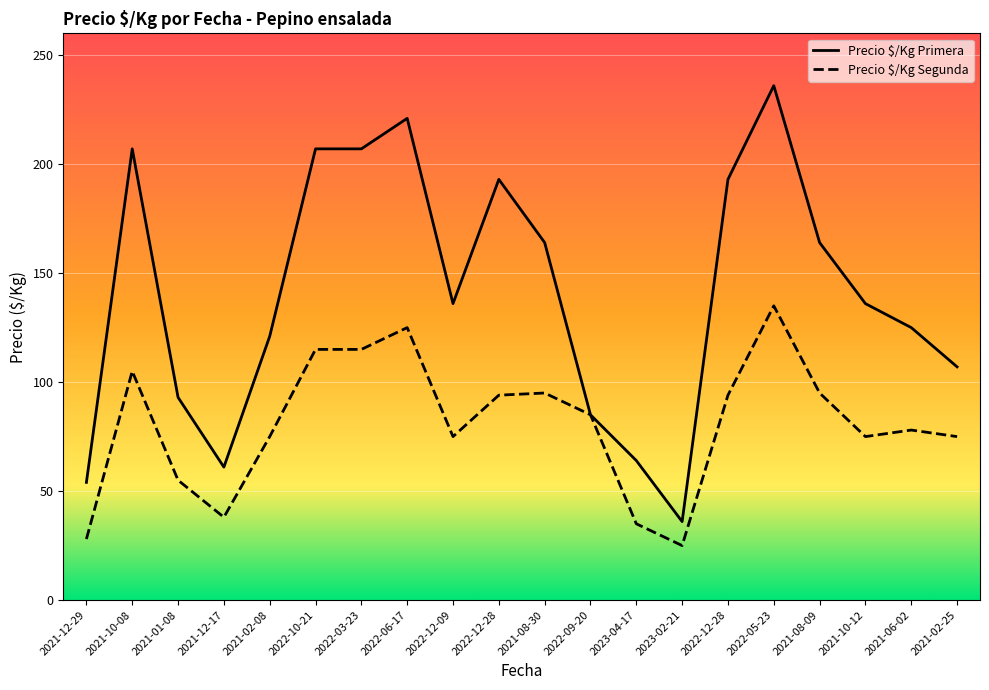

What is the sum of all Precio $/Kg Primera values?

2810